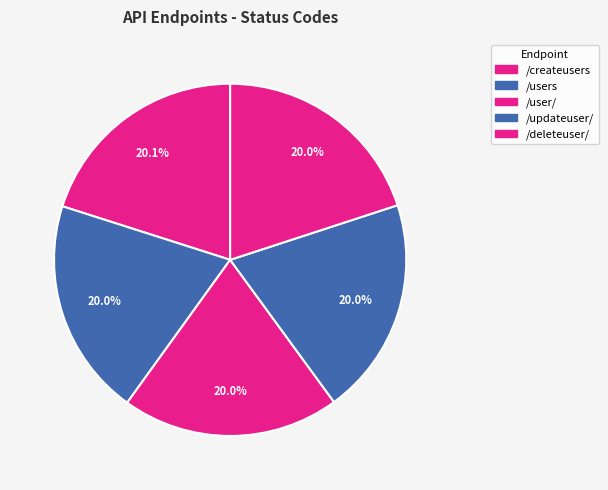

How many segments does this pie chart have?

5